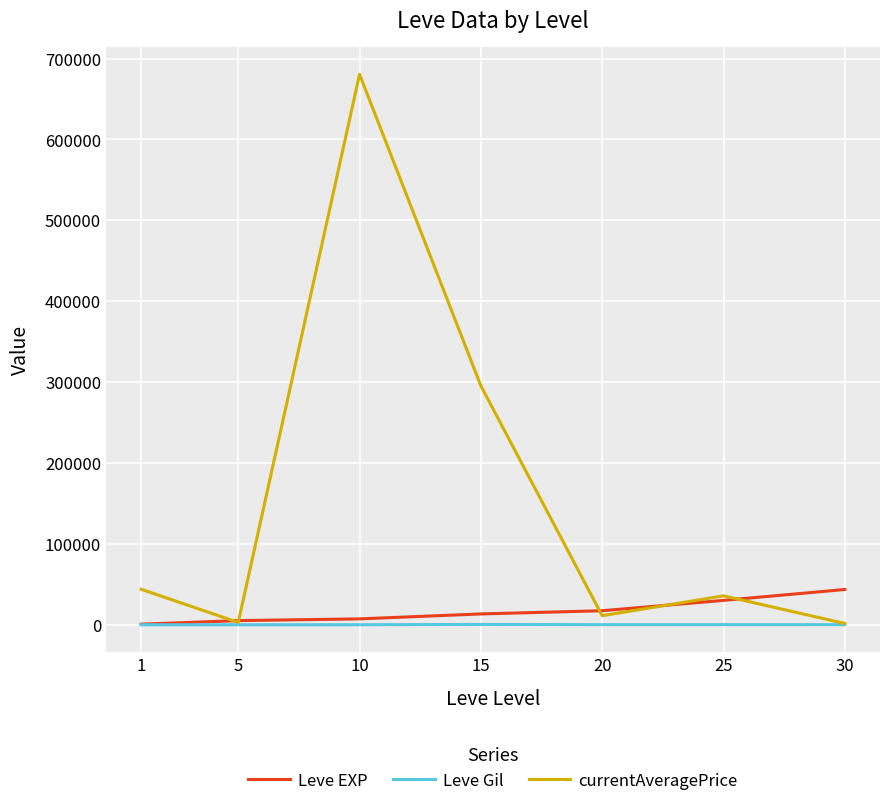

The value of currentAveragePrice at 10 is 680442.5. True or false?

True